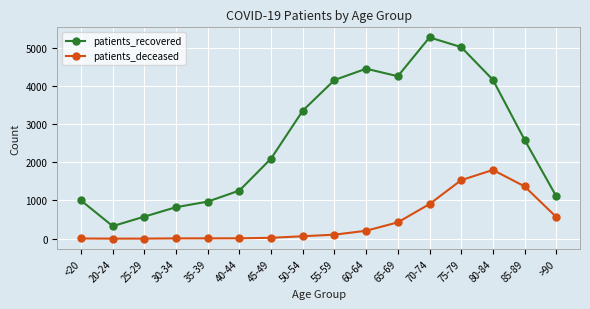

Count the number of categories in the chart.

16